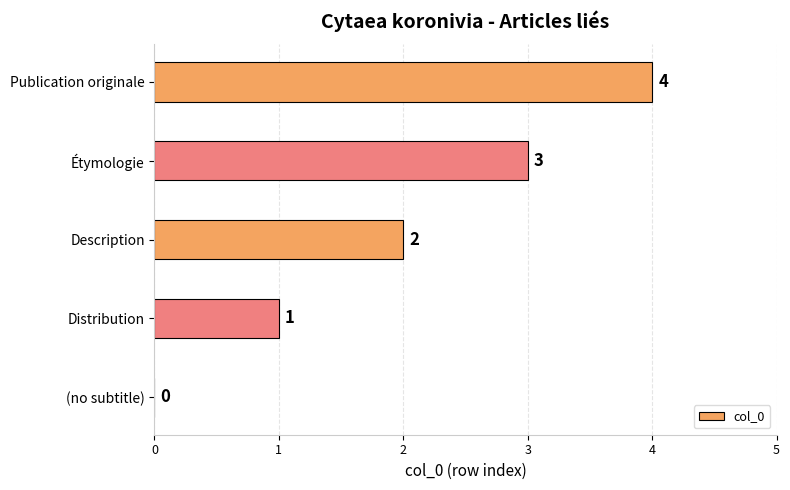

The chart shows a value of 1 at Description. True or false?

False